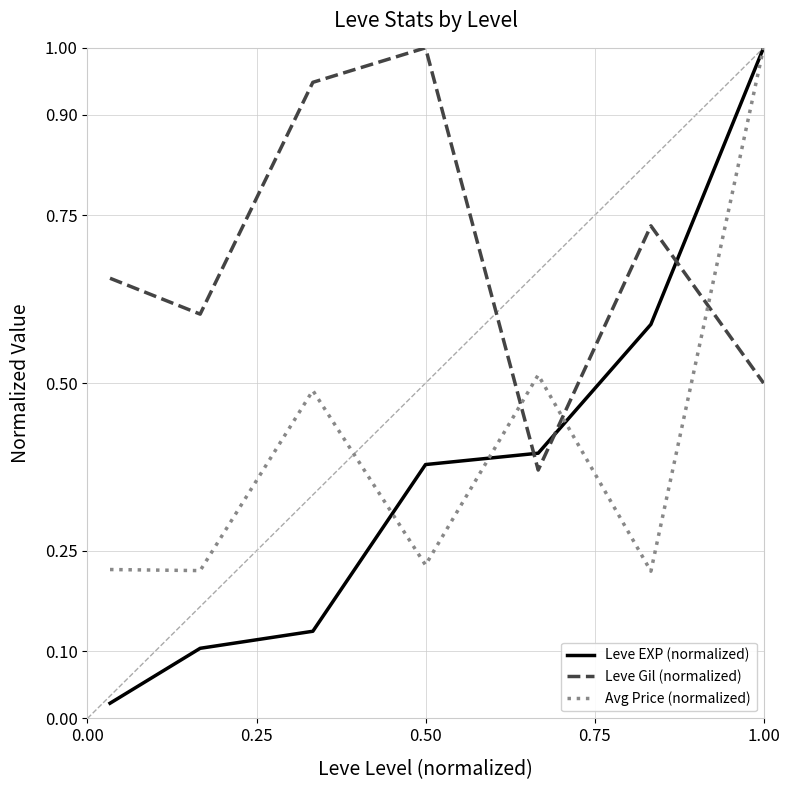

After their last crossing, which series has the higher values: Avg Price (normalized) or Leve Gil (normalized)?

Avg Price (normalized)